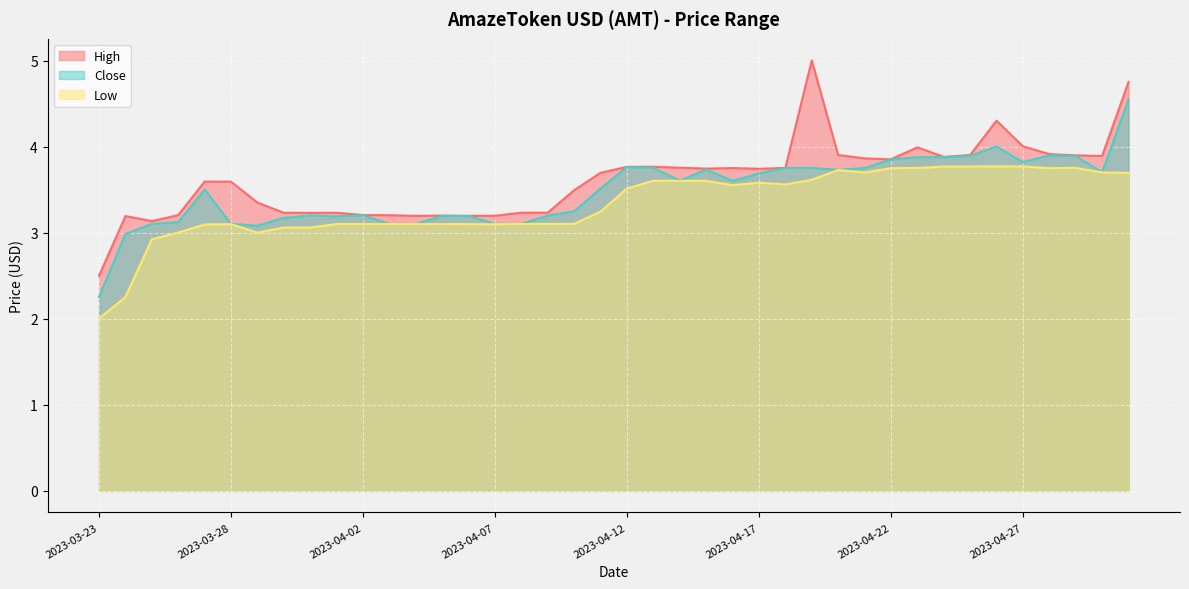

List the labels in order of High value, smallest first.

2023-03-23, 2023-03-25, 2023-03-24, 2023-04-04, 2023-04-06, 2023-04-07, 2023-04-05, 2023-04-03, 2023-03-26, 2023-04-02, 2023-03-31, 2023-04-01, 2023-03-30, 2023-04-08, 2023-04-09, 2023-03-29, 2023-04-10, 2023-03-28, 2023-03-27, 2023-04-11, 2023-04-17, 2023-04-15, 2023-04-16, 2023-04-18, 2023-04-14, 2023-04-12, 2023-04-13, 2023-04-22, 2023-04-21, 2023-04-24, 2023-04-30, 2023-04-29, 2023-04-25, 2023-04-20, 2023-04-28, 2023-04-23, 2023-04-27, 2023-04-26, 2023-05-01, 2023-04-19